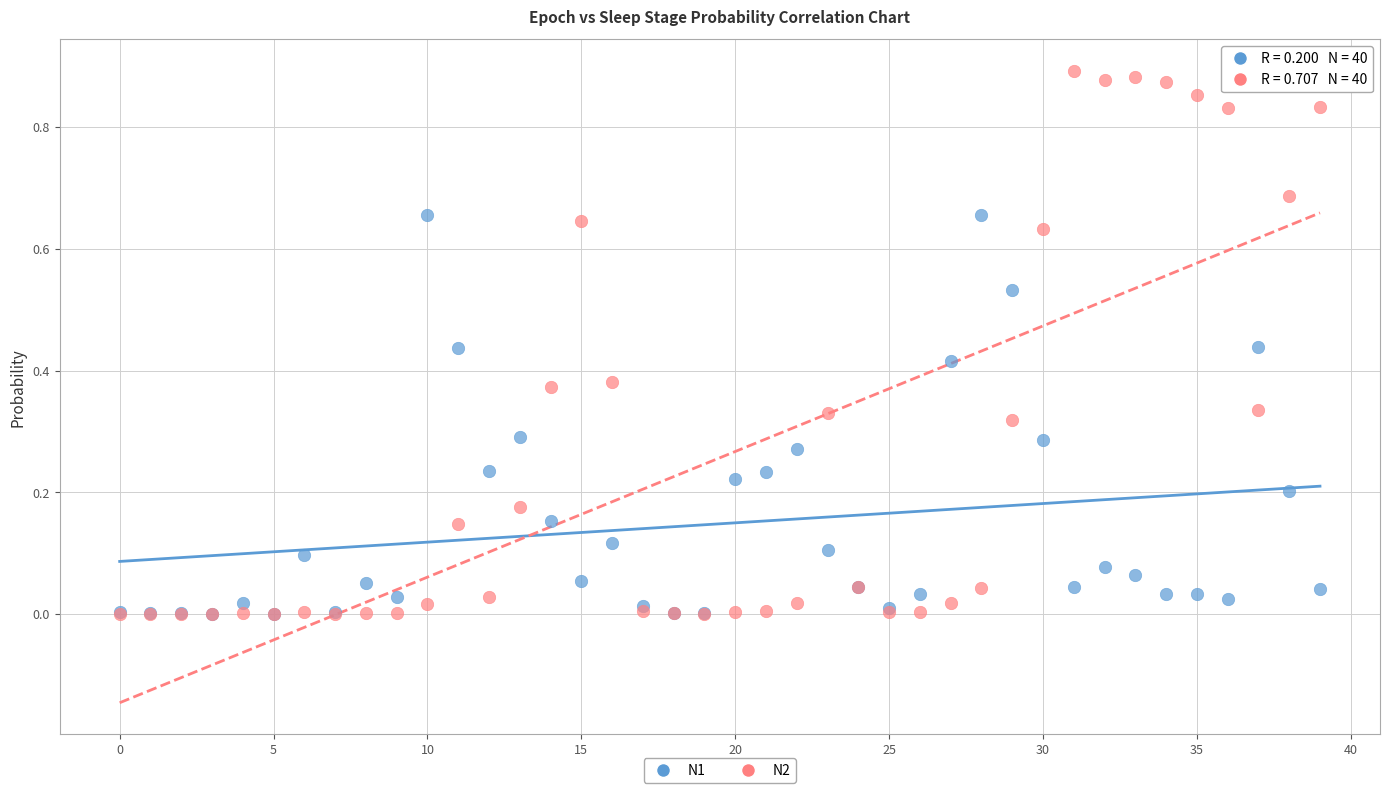

Which series contains the highest Y value?

N2